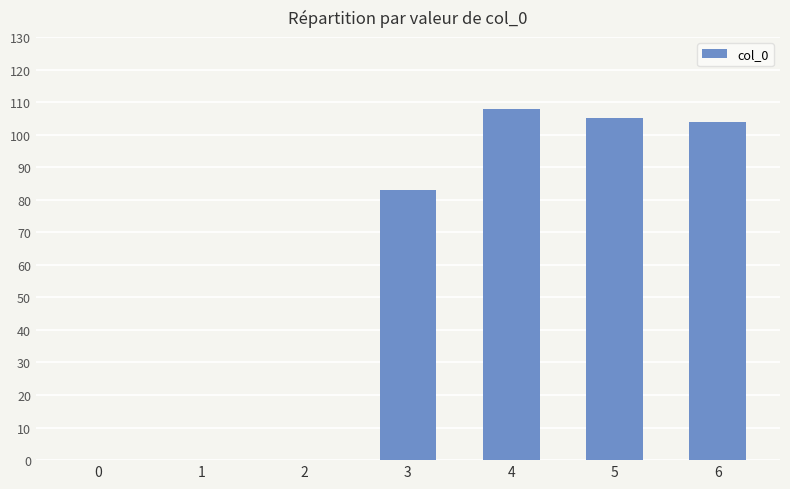

What is the greatest value displayed?

108